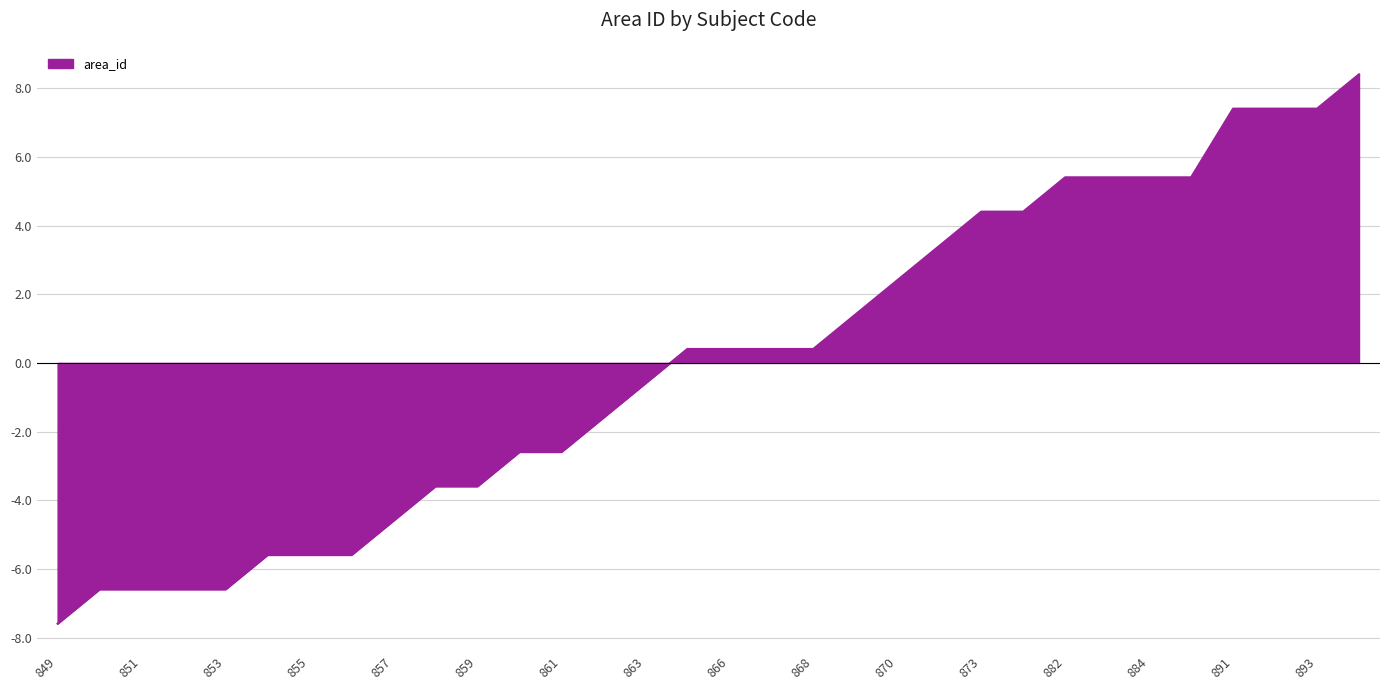

The value at 858 is -1.6. True or false?

False